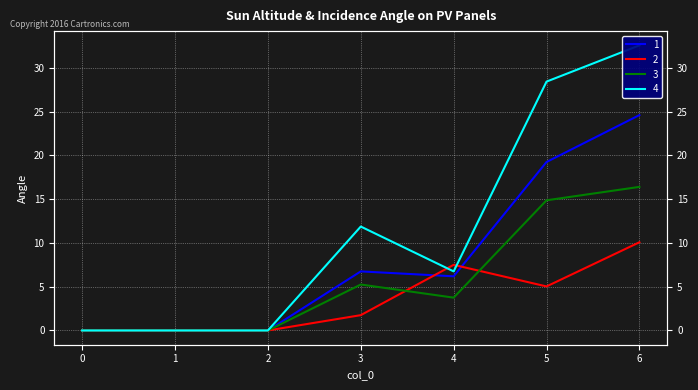

Read the 2 value at 6.

10.1